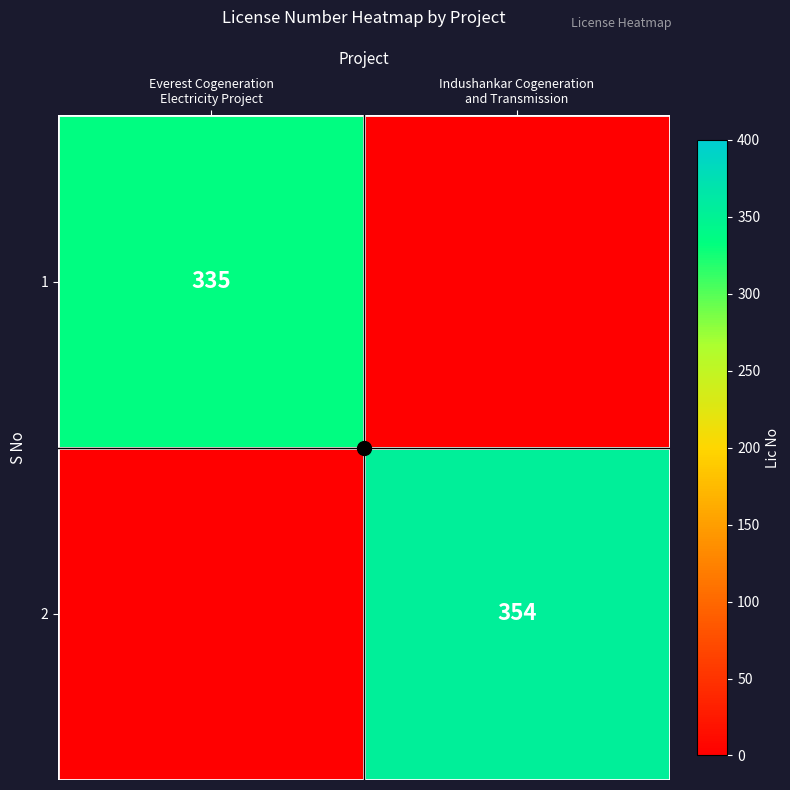

Which series has the widest spread of values?

2